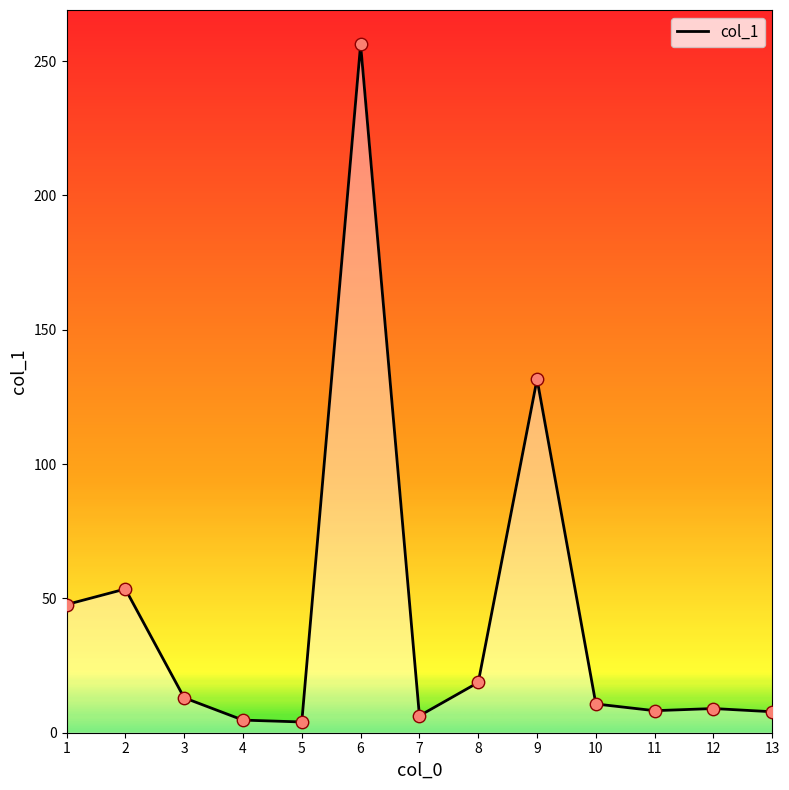

What is the change in value from 1 to 5?

-43.7